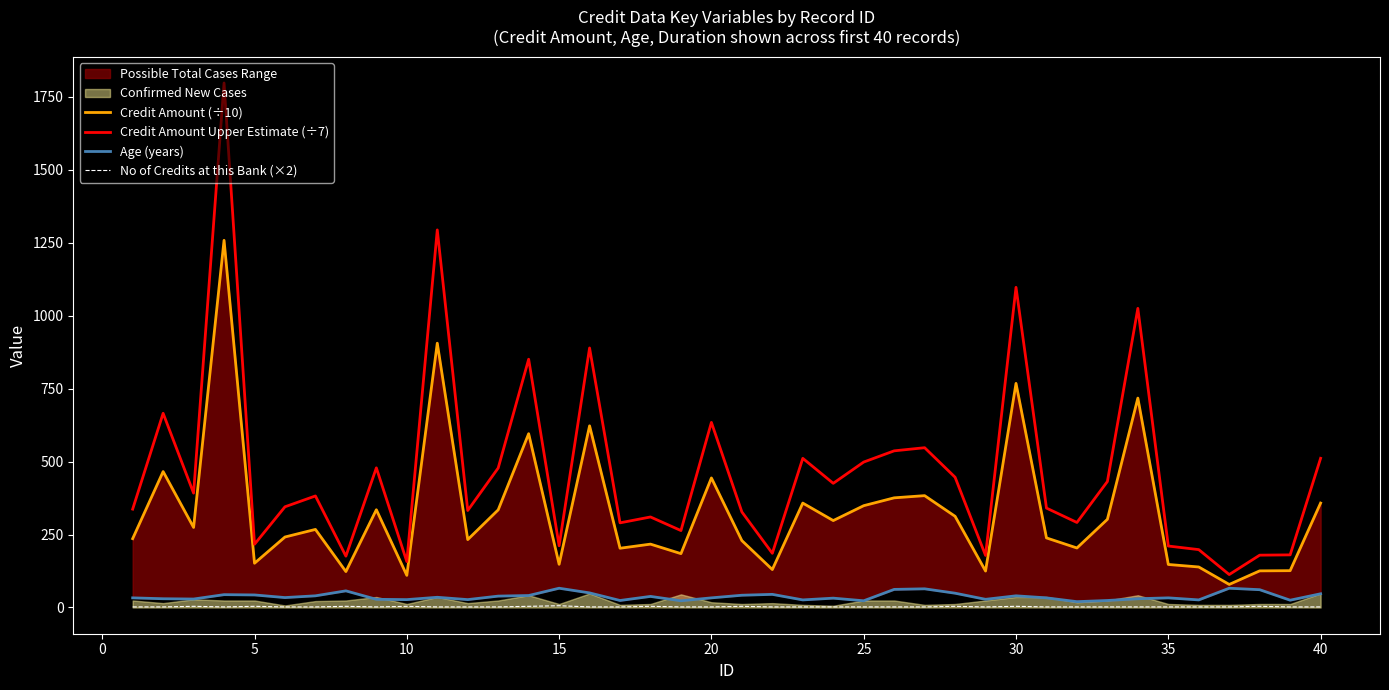

Reading right to left, extract all data points from this chart.

Credit Amount (÷10): 357.8	126.2	125.5	79.0	138.8	147.4	717.4	302.1	203.9	238.4	767.8	124.9	312.4	383.2	375.7	348.8	297.8	357.7	130.0	229.2	443.9	184.5	217.1	203.0	622.4	148.0	595.4	334.5	232.6	905.5	110.1	334.9	123.1	267.5	241.5	151.6	1257.9	274.3	465.7	235.9
Credit Amount Upper Estimate (÷7): 511.1	180.3	179.3	112.9	198.3	210.6	1024.9	431.6	291.3	340.6	1096.9	178.4	446.3	547.4	536.7	498.3	425.4	511.0	185.7	327.4	634.1	263.6	310.1	290.0	889.1	211.4	850.6	477.9	332.3	1293.6	157.3	478.4	175.9	382.1	345.0	216.6	1797.0	391.9	665.3	337.0
Age (years): 47.0	25.0	61.0	66.0	26.0	33.0	30.0	24.0	20.0	33.0	40.0	28.0	49.0	64.0	62.0	23.0	32.0	26.0	45.0	42.0	33.0	23.0	38.0	24.0	50.0	66.0	41.0	39.0	27.0	35.0	27.0	28.0	57.0	40.0	34.0	43.0	44.0	29.0	30.0	33.0
No of Credits at this Bank (×2): 2.0	2.0	4.0	2.0	2.0	2.0	2.0	2.0	2.0	2.0	4.0	2.0	4.0	2.0	2.0	2.0	2.0	2.0	2.0	4.0	2.0	2.0	4.0	2.0	2.0	6.0	4.0	2.0	2.0	2.0	4.0	2.0	4.0	2.0	2.0	4.0	2.0	4.0	2.0	2.0